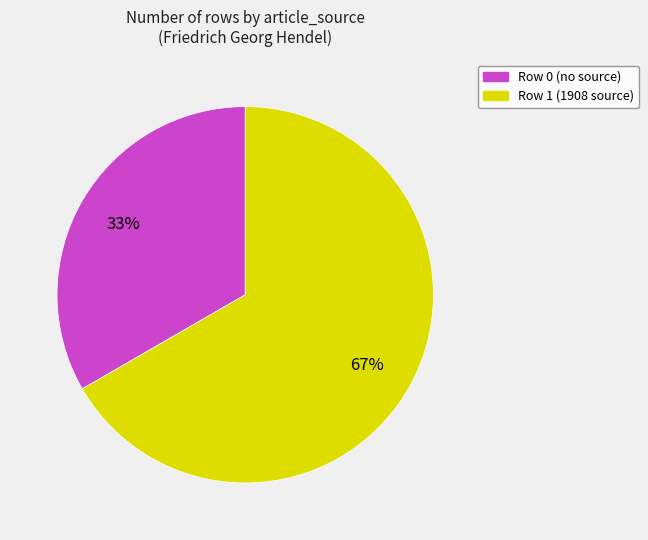

Does any single category account for the majority?

Yes